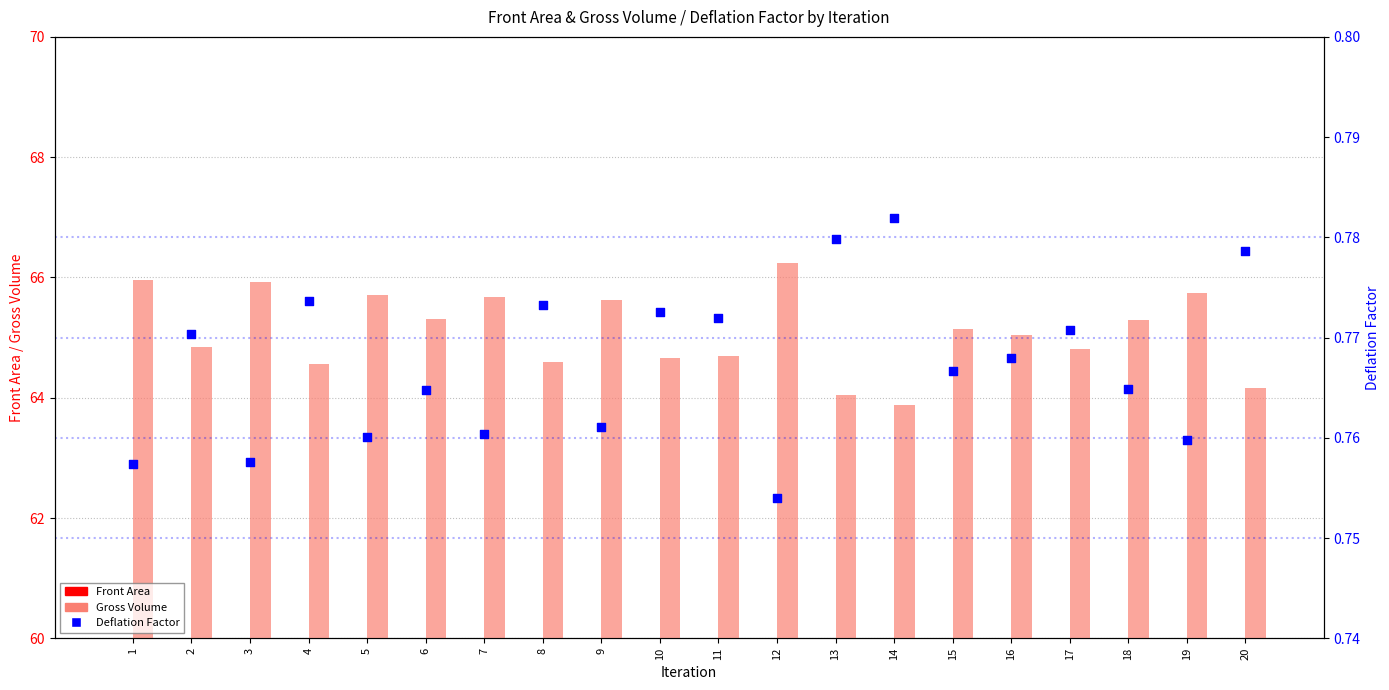

Which series reaches the minimum Y coordinate?

Deflation Factor